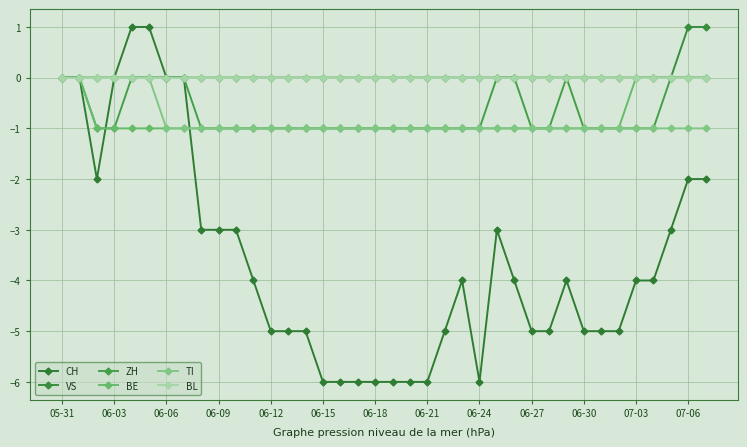

Reading right to left, what are all the values shown in this chart?

CH: -2	-2	-3	-4	-4	-5	-5	-5	-4	-5	-5	-4	-3	-6	-4	-5	-6	-6	-6	-6	-6	-6	-6	-5	-5	-5	-4	-3	-3	-3	0	0	1	1	0	-2	0	0
VS: 1	1	0	0	0	0	0	0	0	0	0	0	0	0	0	0	0	0	0	0	0	0	0	0	0	0	0	0	0	0	0	0	0	0	0	0	0	0
ZH: 0	0	0	-1	-1	-1	-1	-1	0	-1	-1	0	0	-1	-1	-1	-1	-1	-1	-1	-1	-1	-1	-1	-1	-1	-1	-1	-1	-1	0	0	0	0	-1	-1	0	0
BE: 0	0	0	0	0	-1	-1	-1	-1	-1	-1	-1	-1	-1	-1	-1	-1	-1	-1	-1	-1	-1	-1	-1	-1	-1	-1	-1	-1	-1	-1	-1	-1	-1	-1	-1	0	0
TI: -1	-1	-1	-1	-1	-1	-1	-1	-1	-1	-1	-1	-1	-1	-1	-1	-1	-1	-1	-1	-1	-1	-1	-1	-1	-1	-1	-1	-1	-1	-1	-1	0	0	0	0	0	0
BL: 0	0	0	0	0	0	0	0	0	0	0	0	0	0	0	0	0	0	0	0	0	0	0	0	0	0	0	0	0	0	0	0	0	0	0	0	0	0